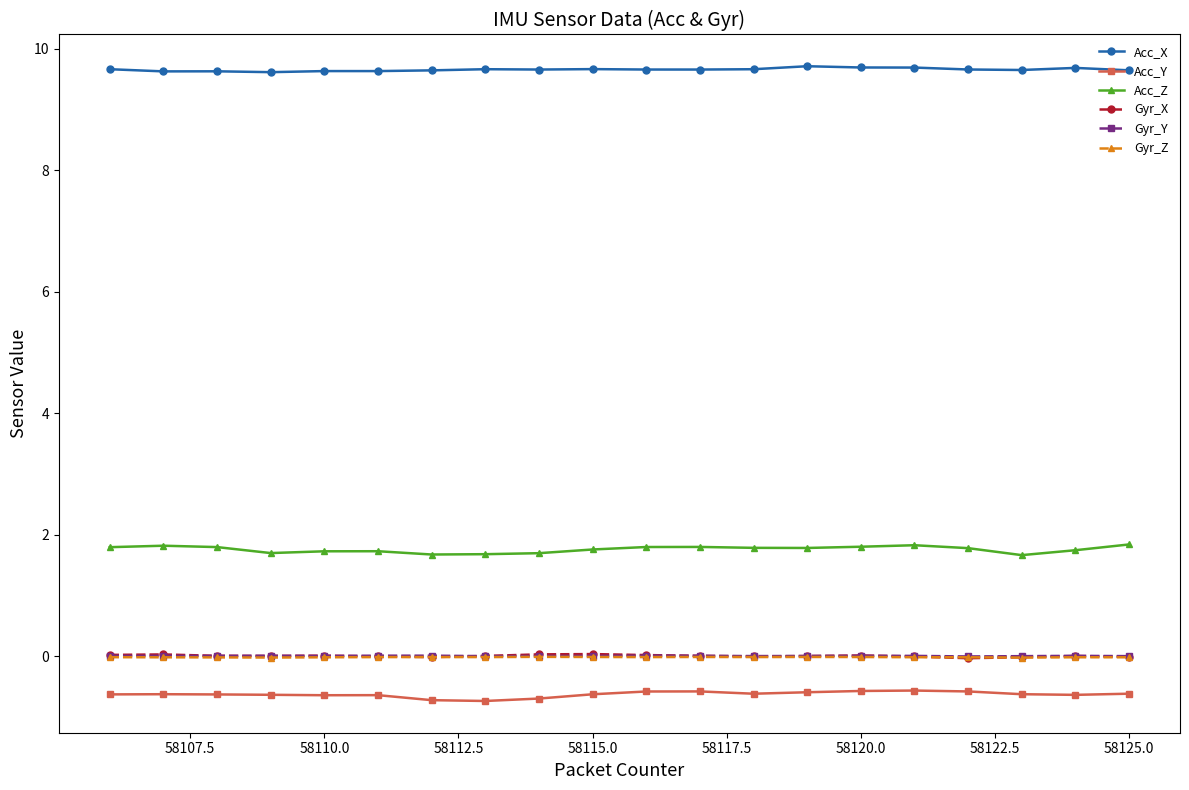

What is the maximum value shown in the chart?

9.7